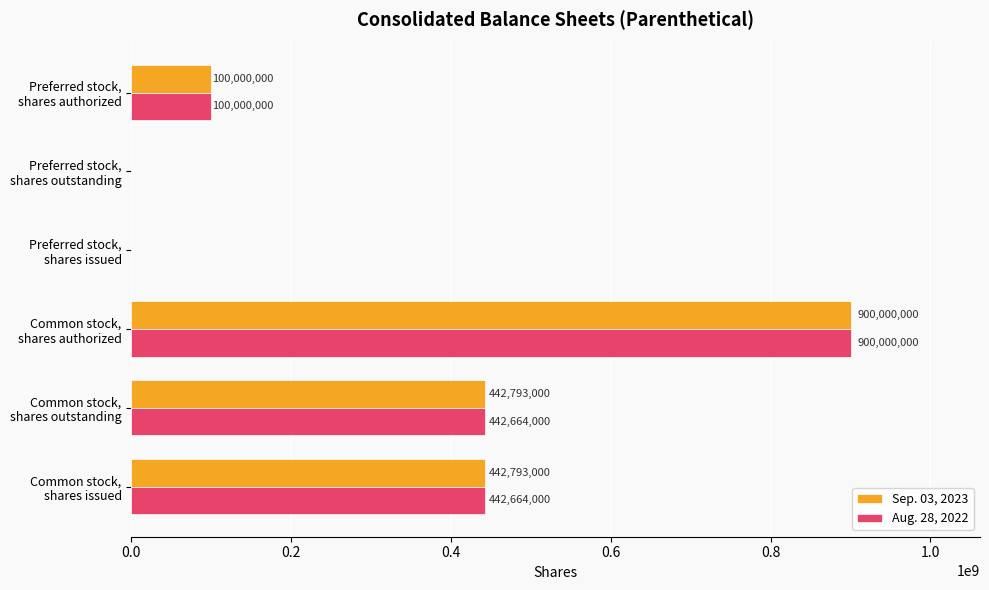

What is the maximum value shown in the chart?

900000000